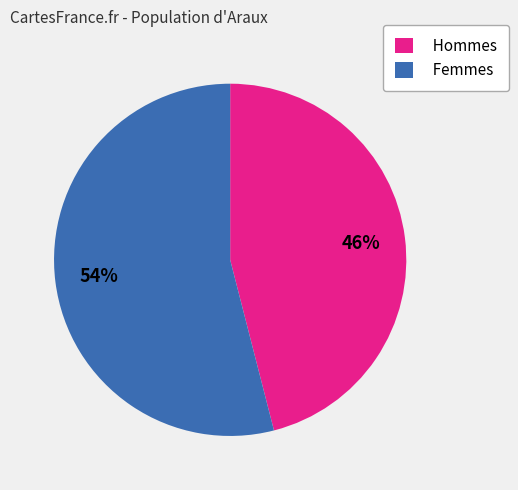

Do Femmes and Hommes together represent more than half of the pie?

Yes